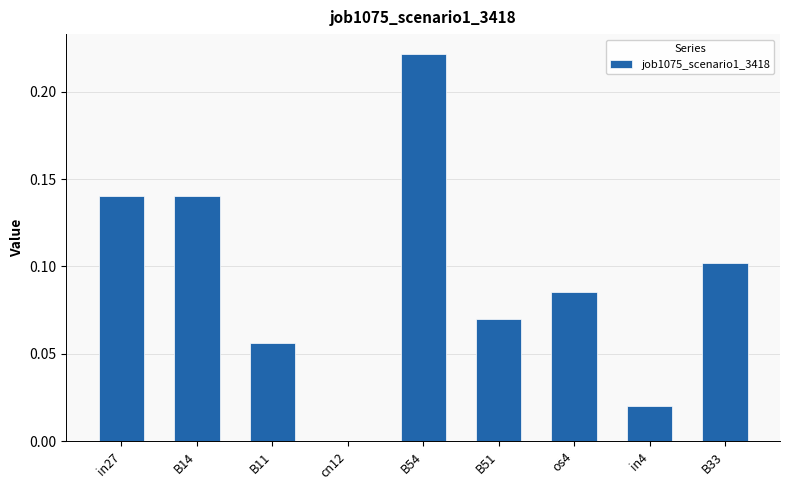

What is the sum of all values?

0.8